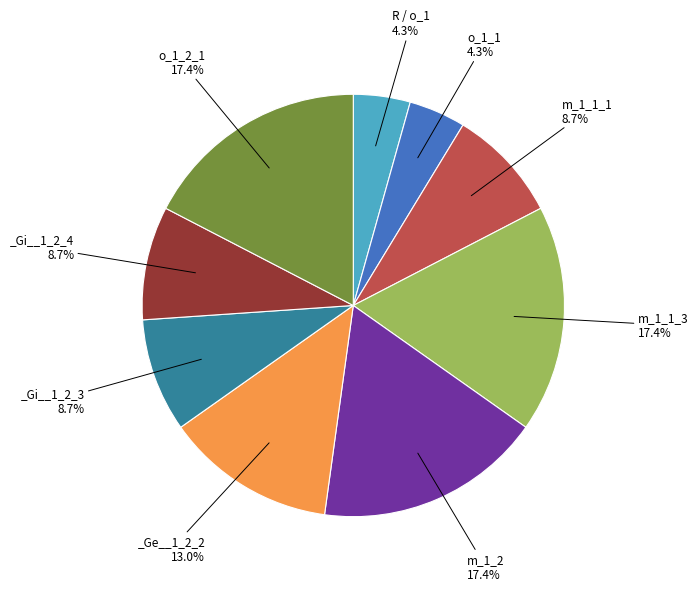

Is there any slice that represents more than half of the pie?

No